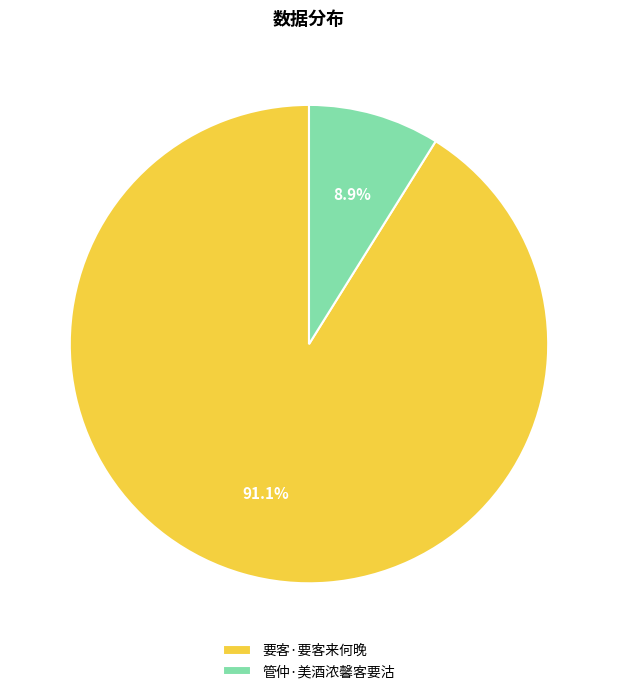

Is there any slice that represents more than half of the pie?

Yes